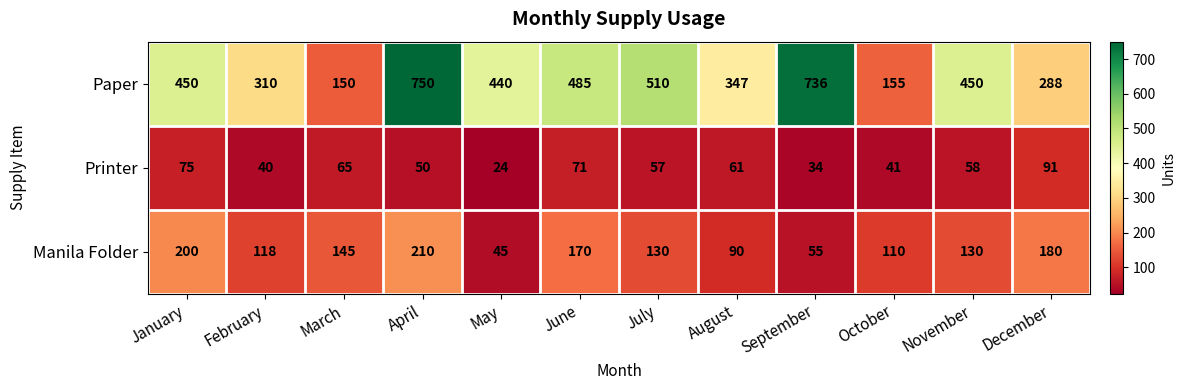

Which series has the largest total across all categories?

Paper